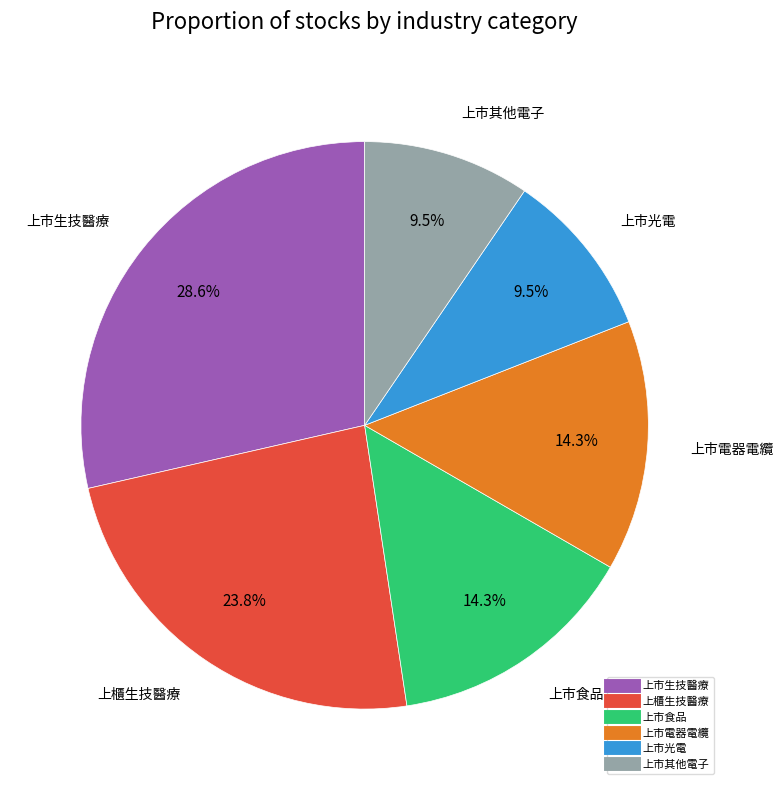

Does any single category account for the majority?

No